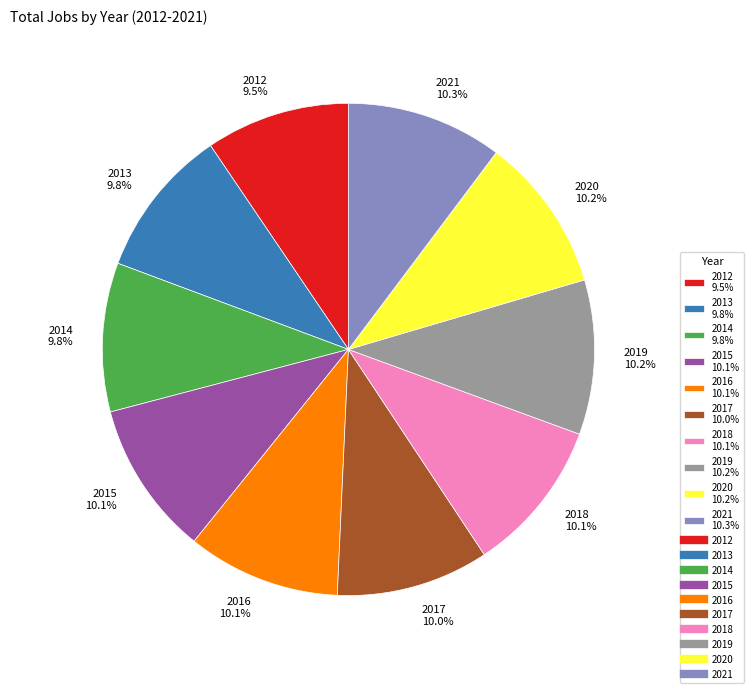

Does 2019 10.2% account for over 50% of the chart?

No